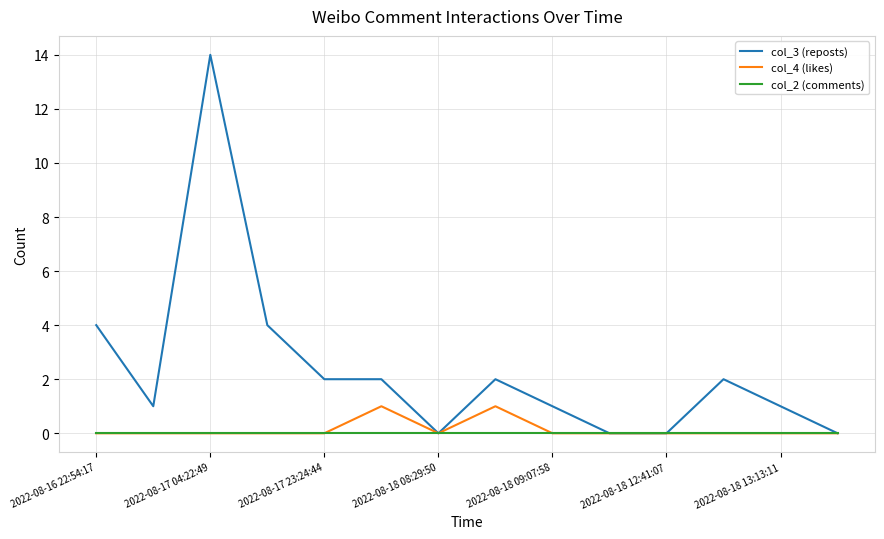

Does the chart display data point markers on the line(s)?

No